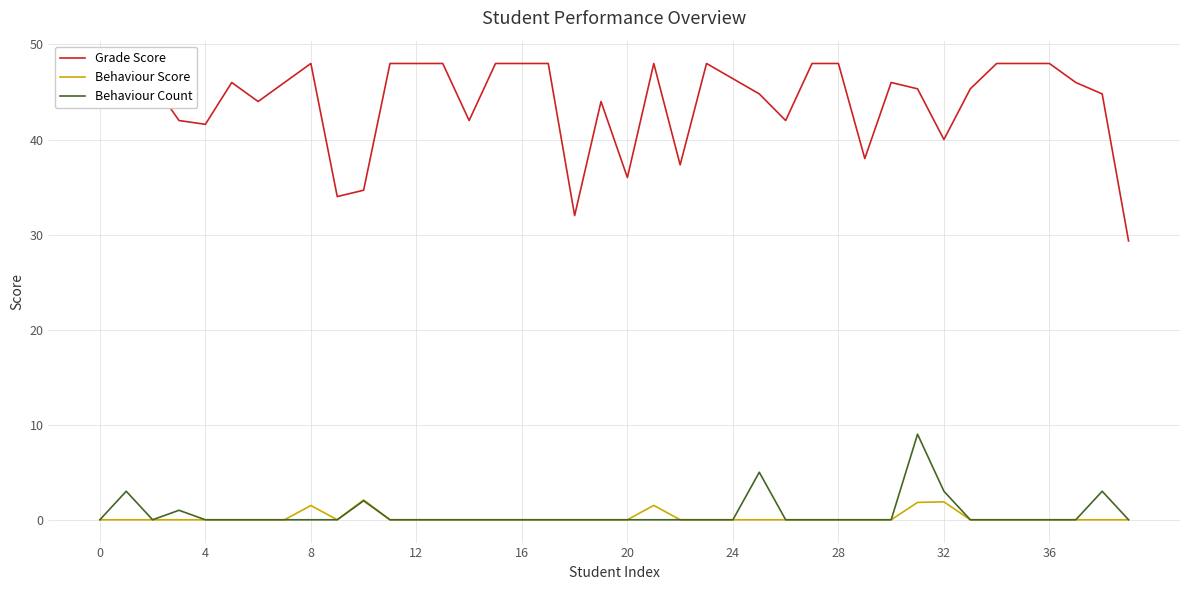

The Behaviour Count series shows -4.0 at 24. True or false?

False